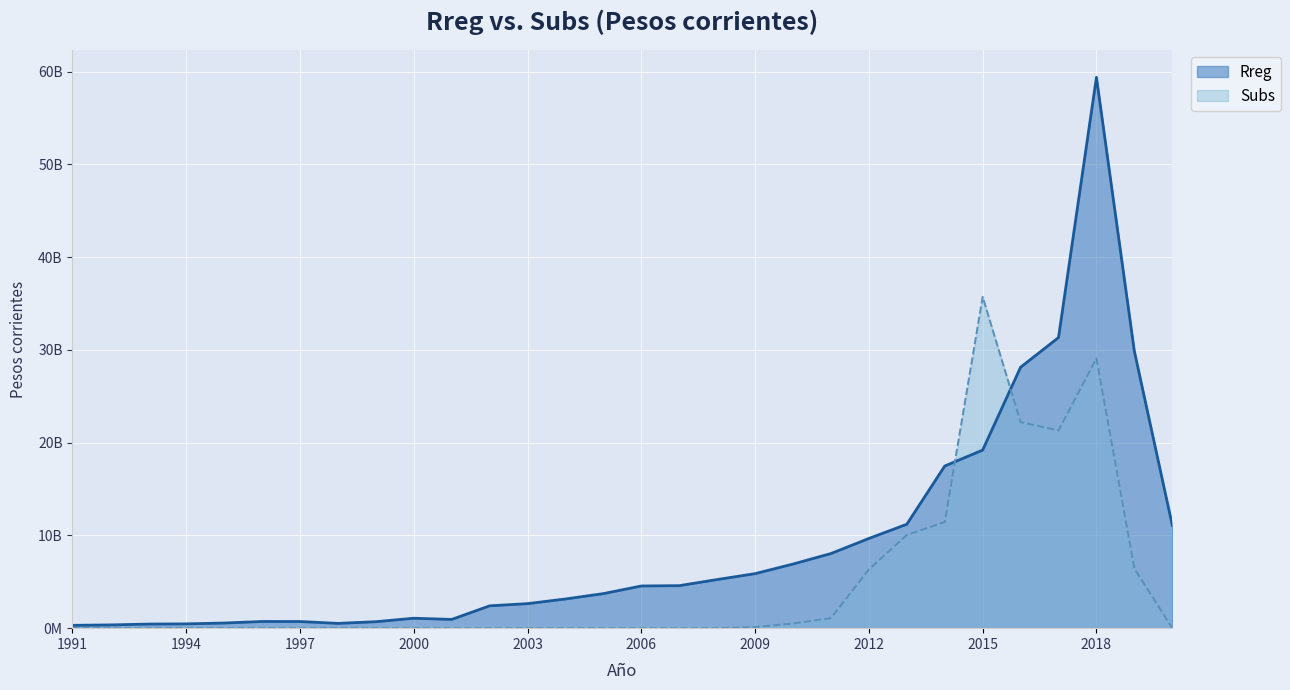

Reading left to right, what are all the values shown in this chart?

Rreg: 1991=306131393.4	1992=349573192.9	1993=441319145.8	1994=463038826.5	1995=553471626.9	1996=719941493.2	1997=717012691.0	1998=515708178.3	1999=696432922.1	2000=1072252085.9	2001=941841950.1	2002=2408033364.5	2003=2645118582.6	2004=3147278106.6	2005=3725097613.8	2006=4549520665.1	2007=4583157548.6	2008=5242701287.2	2009=5879273217.8	2010=6914362193.5	2011=8045473808.5	2012=9672524665.8	2013=11205094811.4	2014=17481214334.3	2015=19200840303.7	2016=28133894787.3	2017=31334968750.5	2018=59394309428.4	2019=29855373261.9	2020=11096163143.7
Subs: 1991=0.0	1992=0.0	1993=0.0	1994=0.0	1995=0.0	1996=0.0	1997=0.0	1998=0.0	1999=0.0	2000=0.0	2001=0.0	2002=0.0	2003=0.0	2004=0.0	2005=0.0	2006=0.0	2007=0.0	2008=0.0	2009=124792926.9	2010=498516277.8	2011=1089512051.8	2012=6330993235.7	2013=10044925464.7	2014=11447716063.5	2015=35727065374.2	2016=22216030802.6	2017=21320456989.6	2018=29085444296.2	2019=6434174957.9	2020=0.0